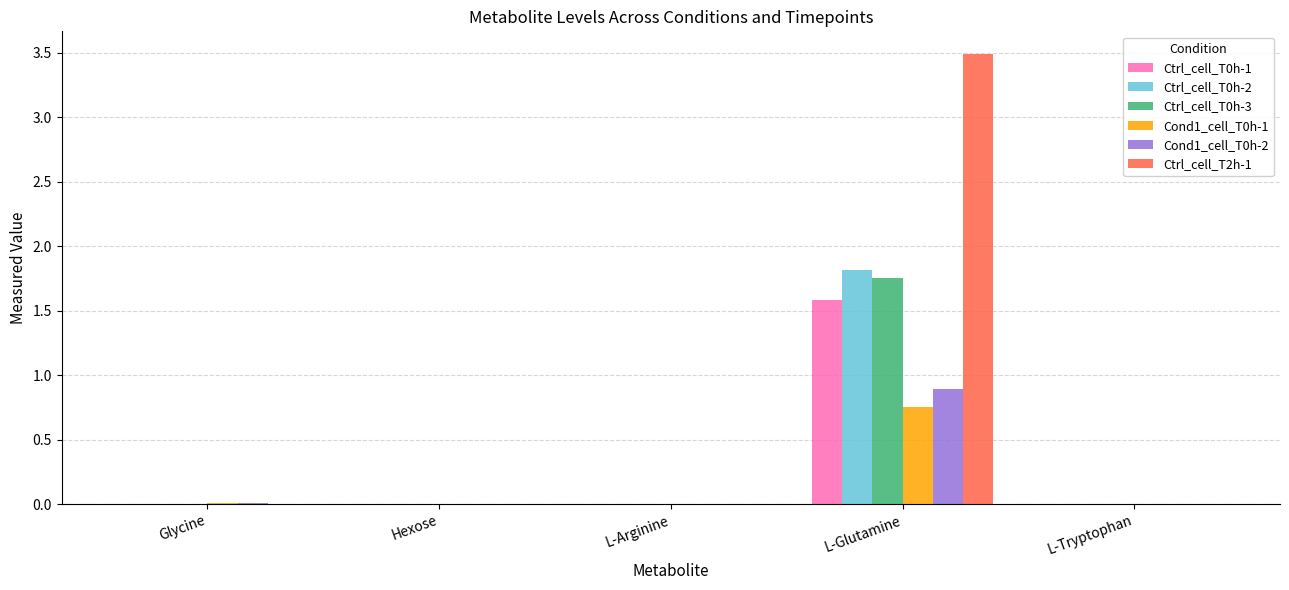

What is the sum of all Cond1_cell_T0h-2 values?

0.9